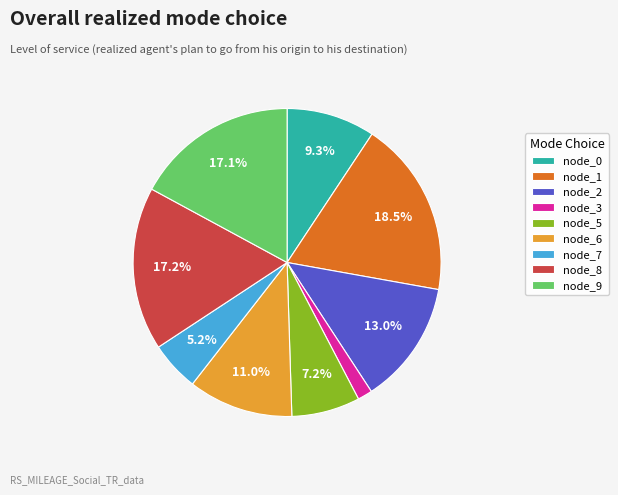

Combined, do node_5 and node_7 account for over 50%?

No